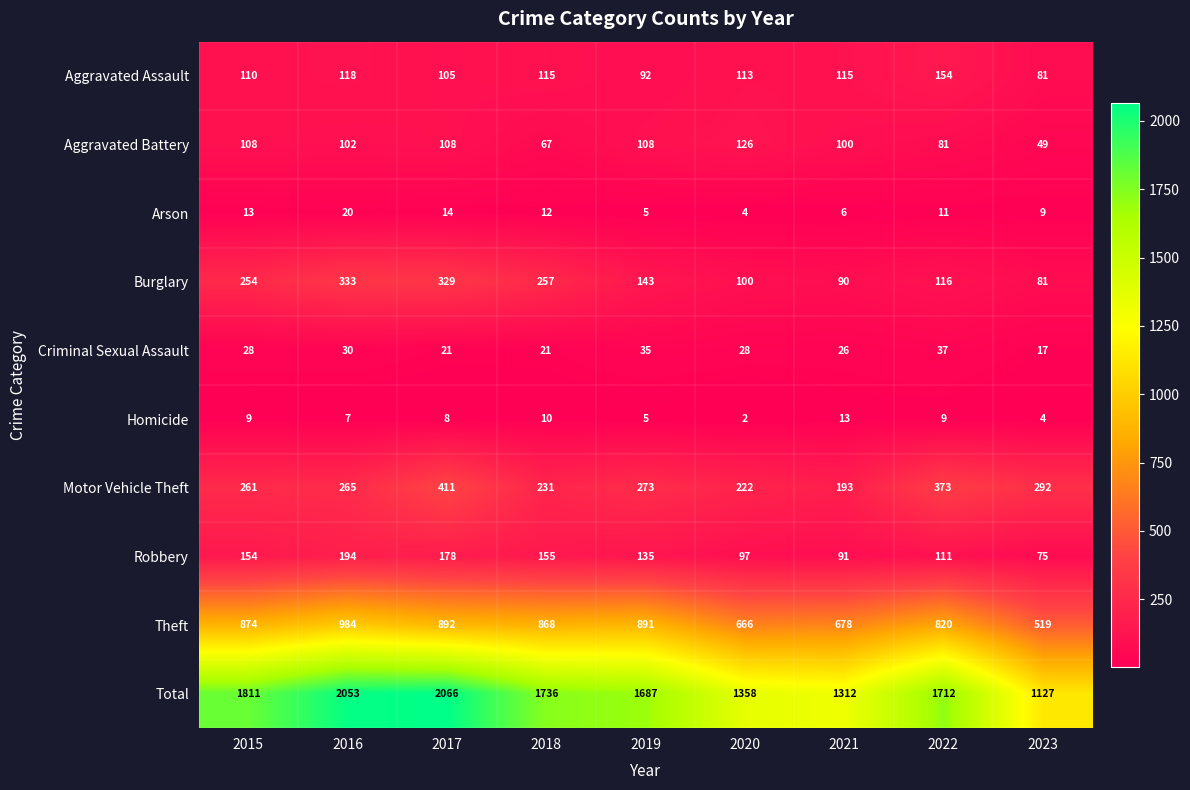

At which category does the chart reach its peak across all series?

2017